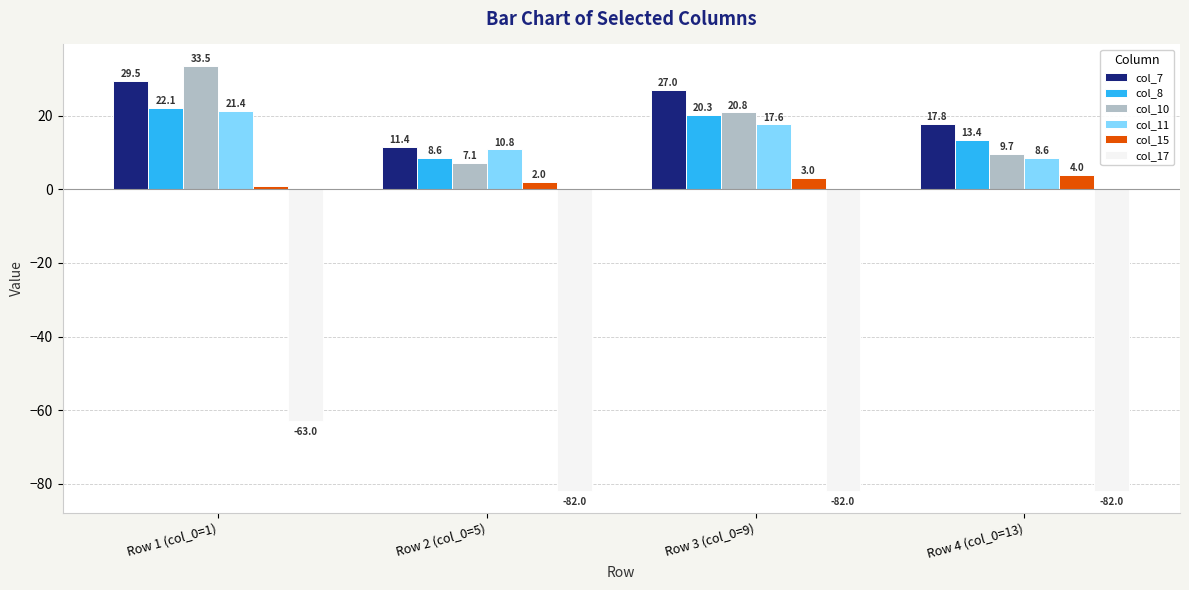

Which series has the largest range (max minus min)?

col_10